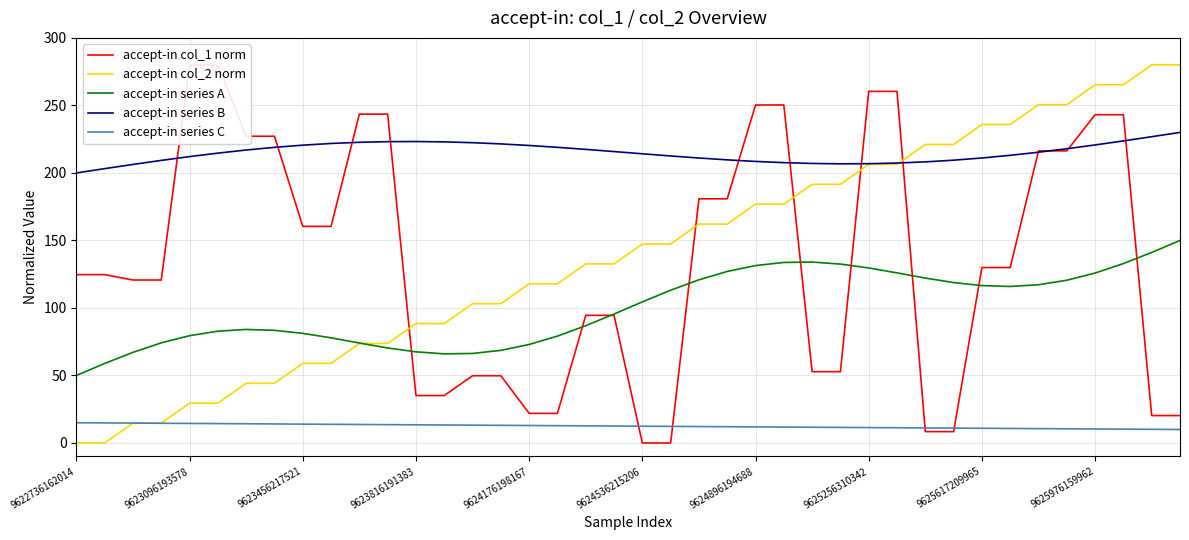

How many lines are shown in the chart?

5